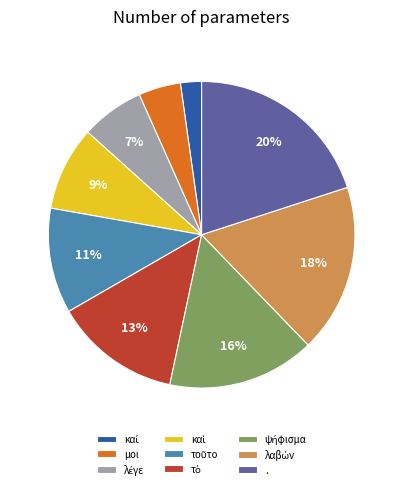

Does any single category account for the majority?

No